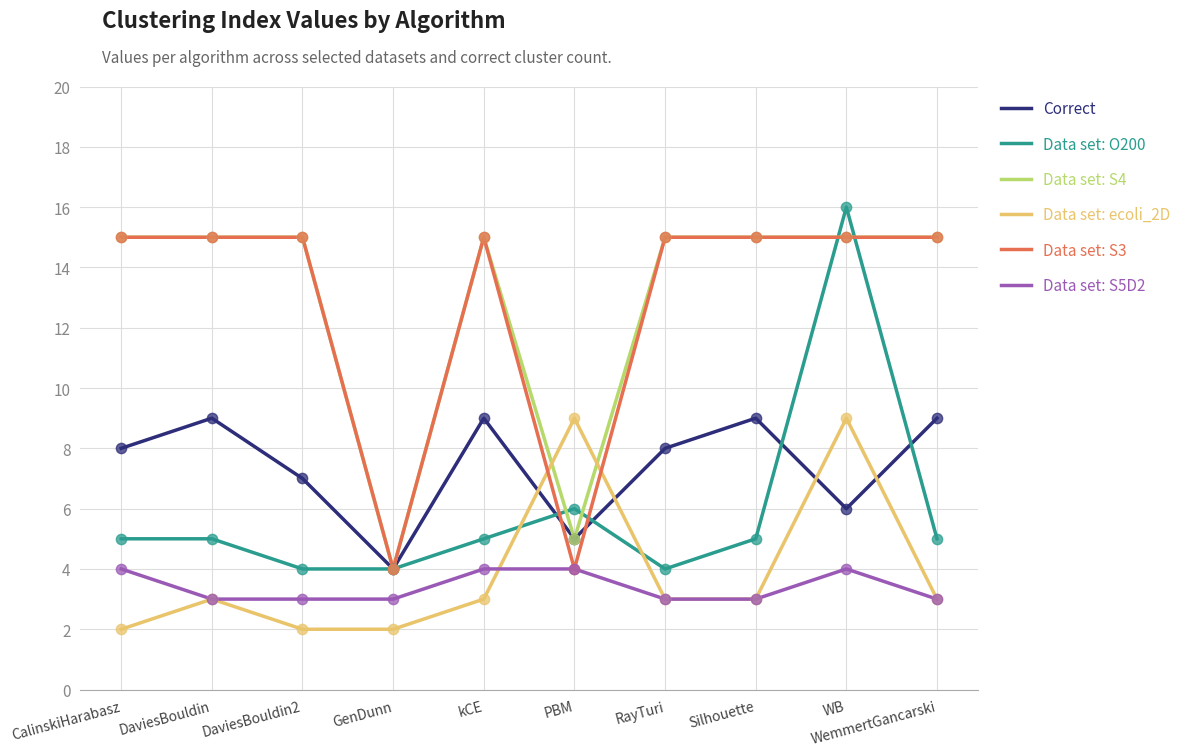

What is the total value across all series at kCE?

51